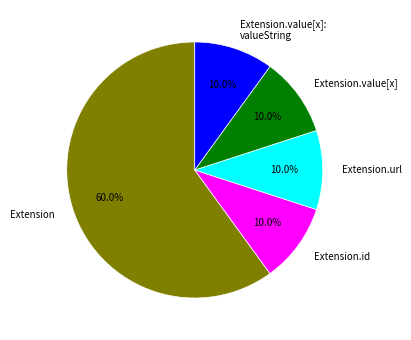

Is there a majority slice in this chart?

Yes